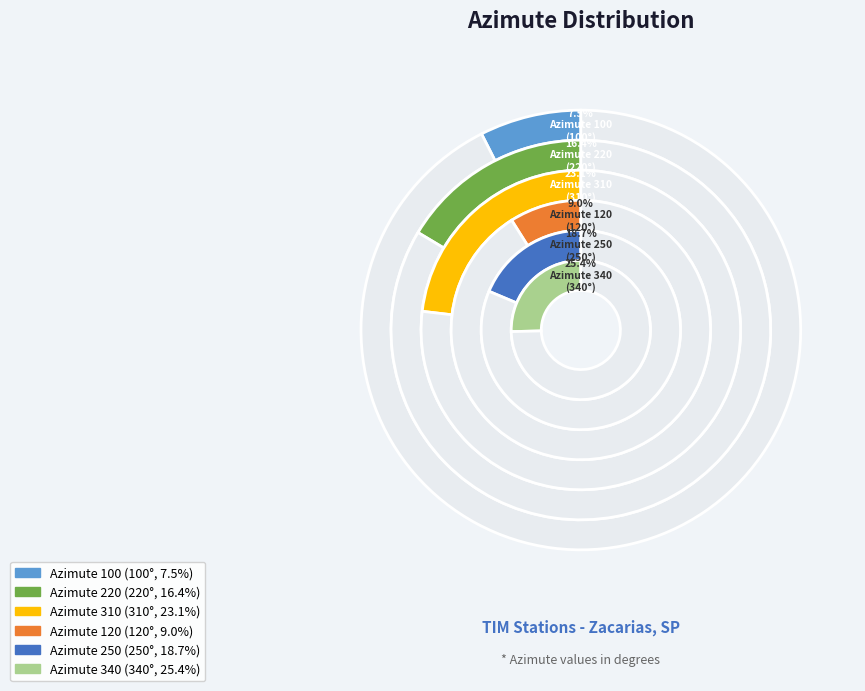

True or false: Azimute 250 accounts for 19% of the total.

True